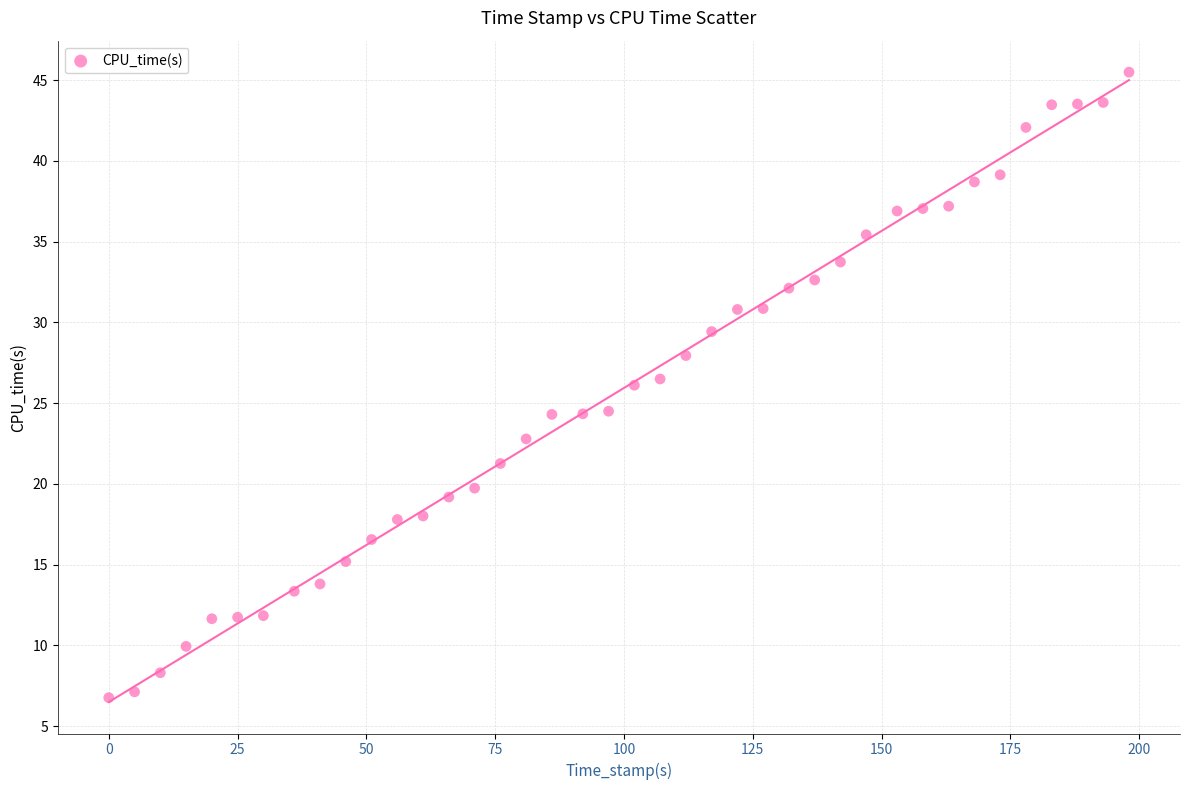

What is the range of X values (max minus min)?

198.0